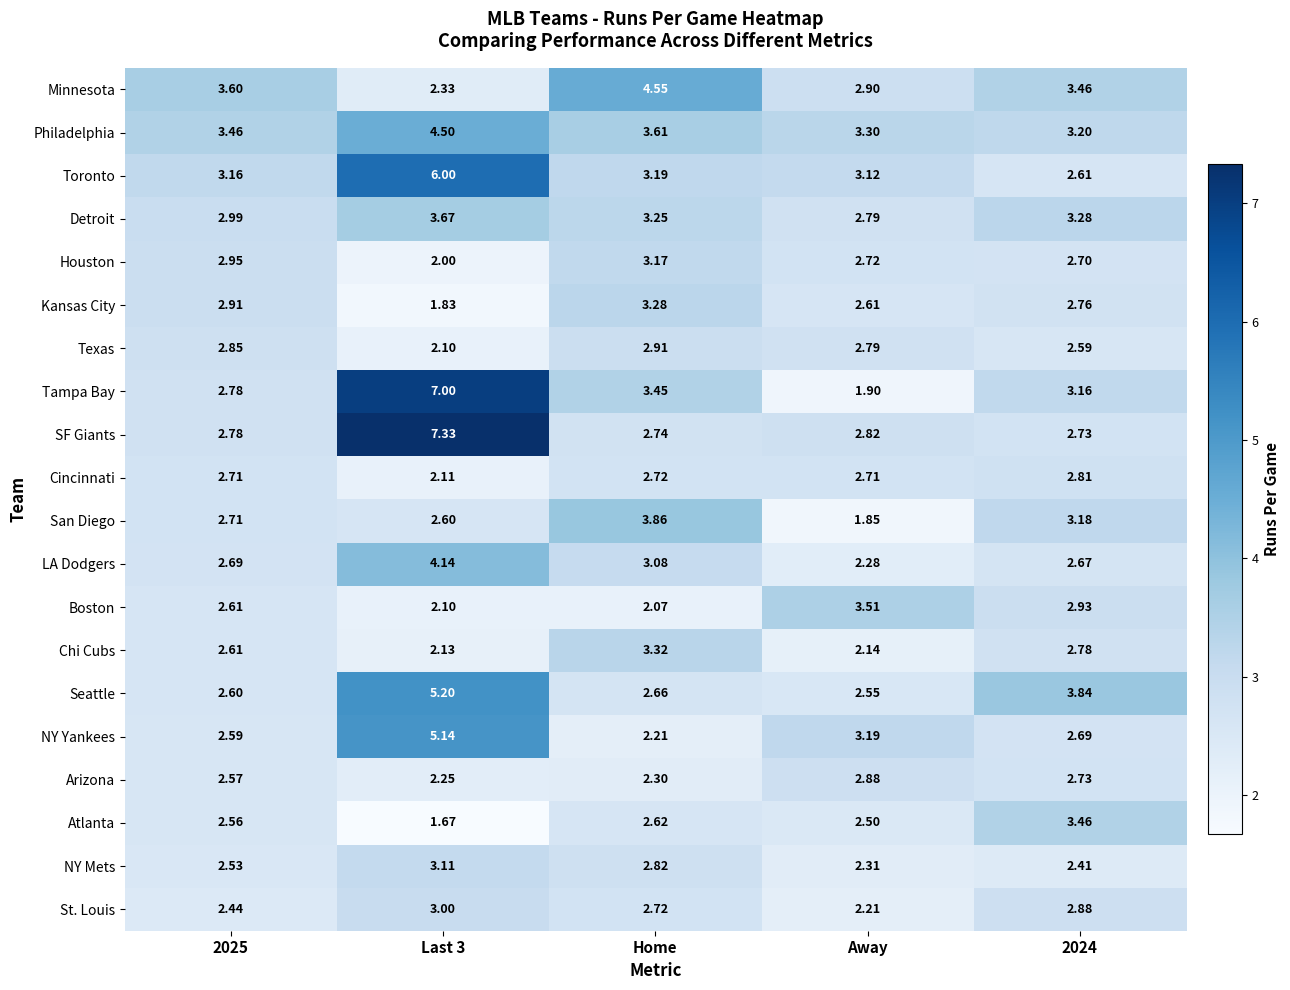

At which label is NY Mets closest to 2?

Away